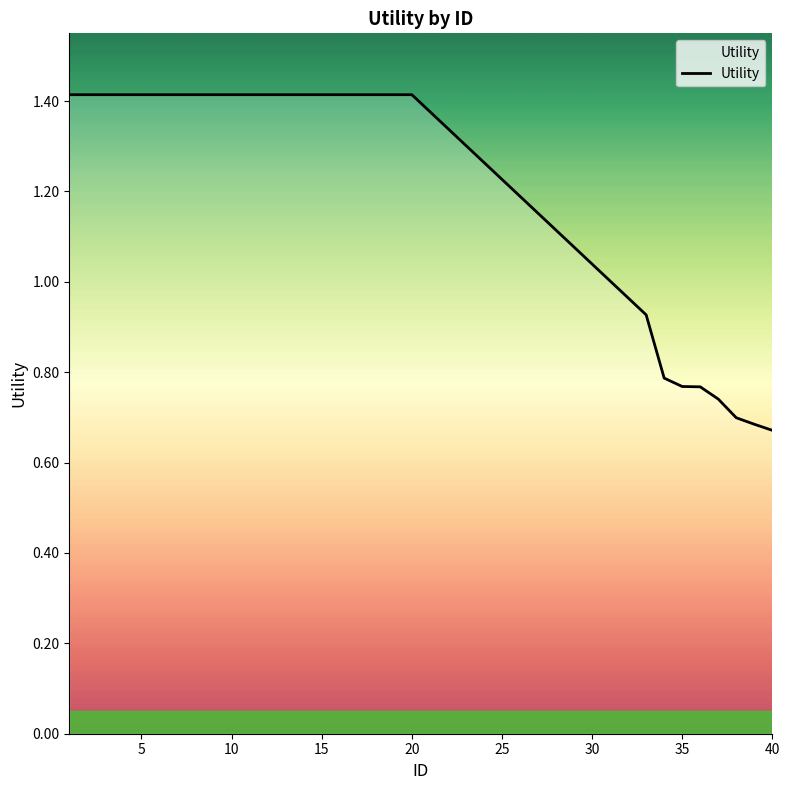

What is the maximum value shown in the chart?

1.4